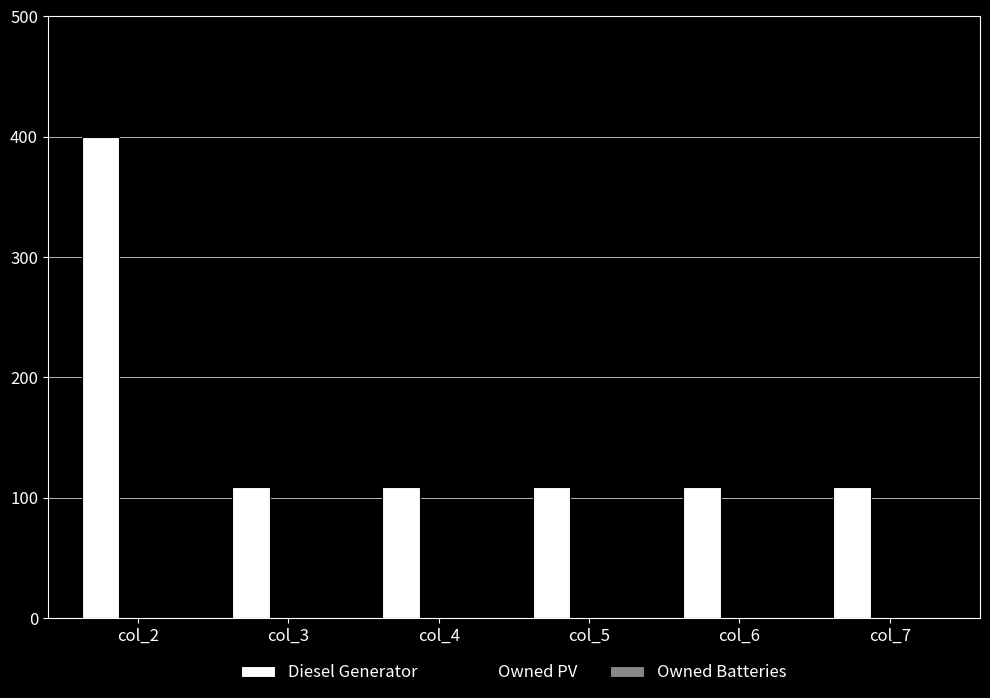

Is it true that the value at col_2 is 400.0?

True